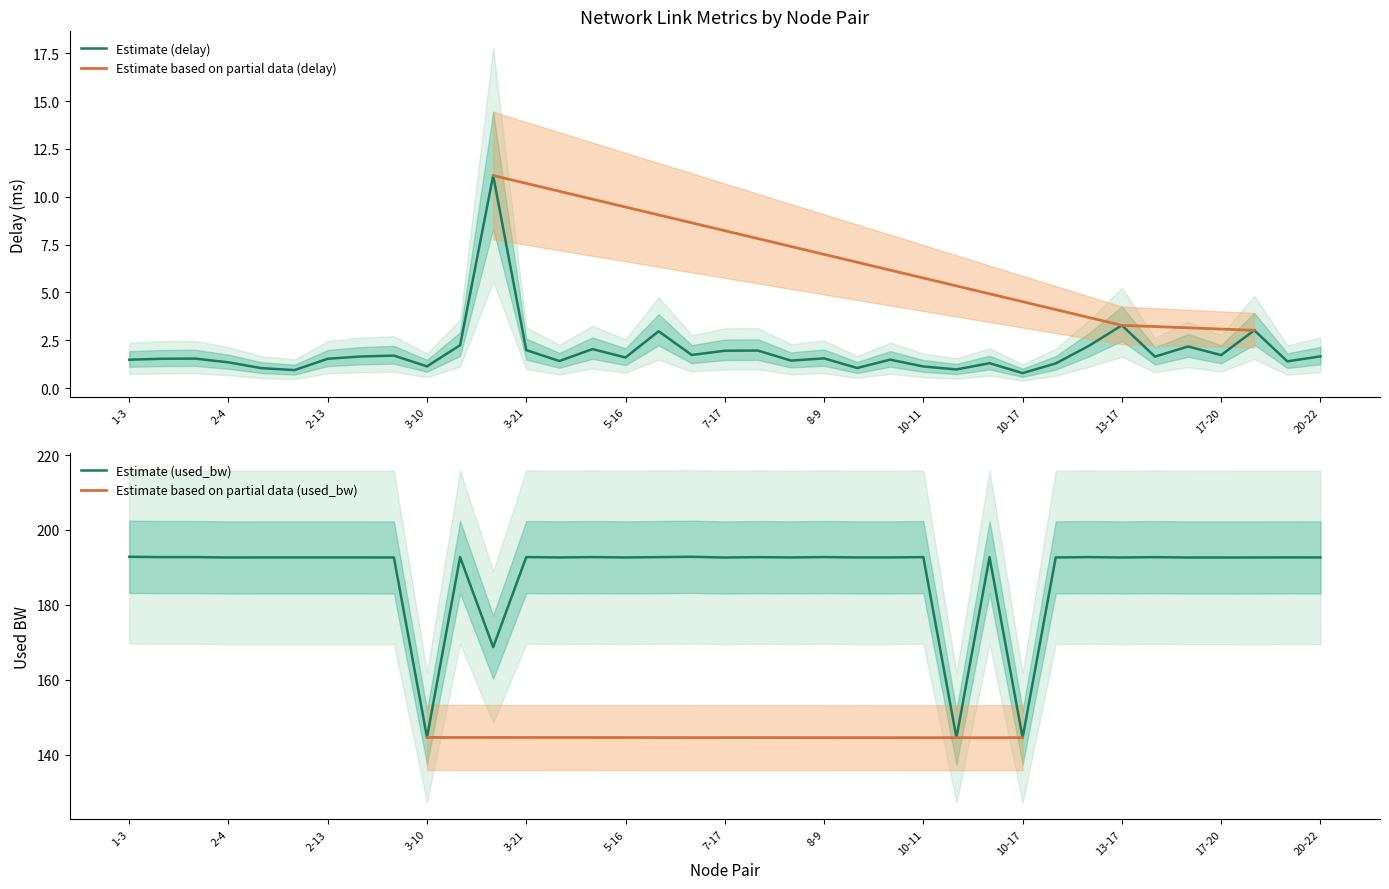

How many lines are shown in the chart?

2